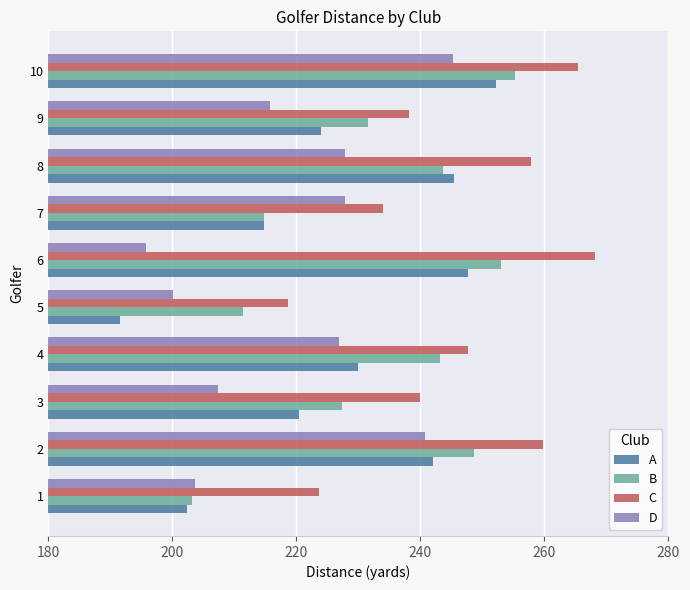

Is the value of D at 7 greater than the value of A at 5?

Yes